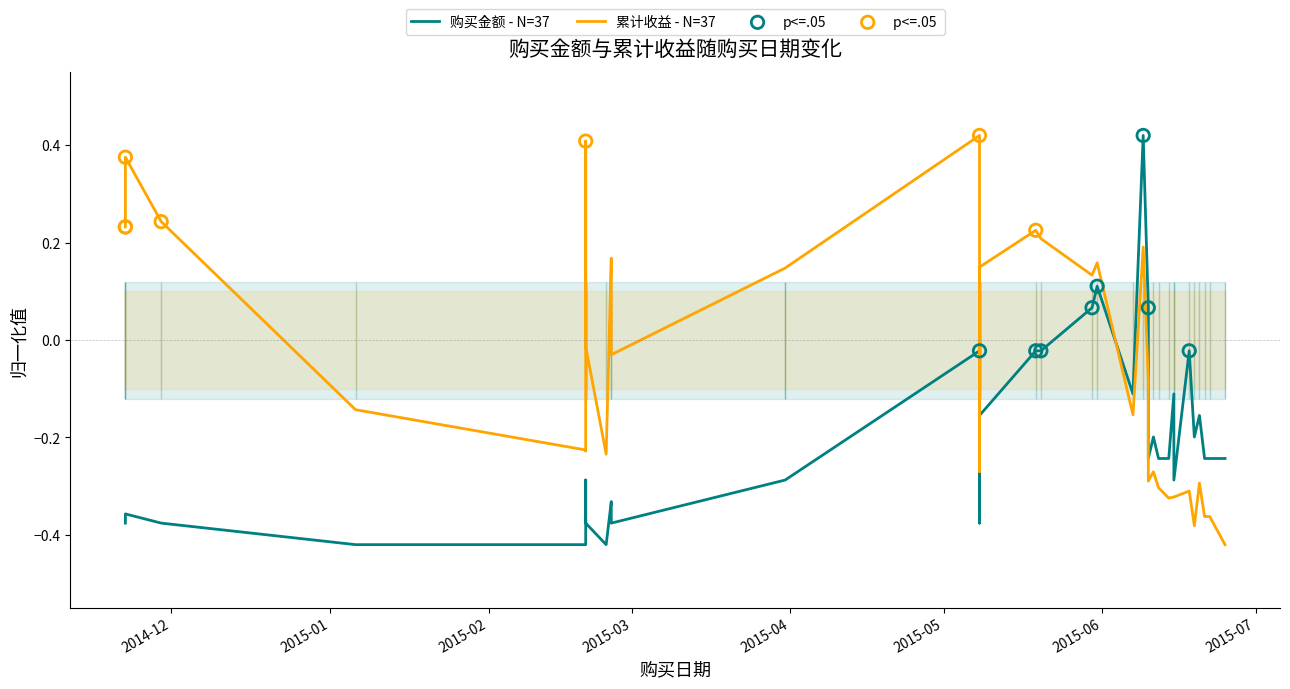

Which series reaches the maximum Y coordinate?

购买金额